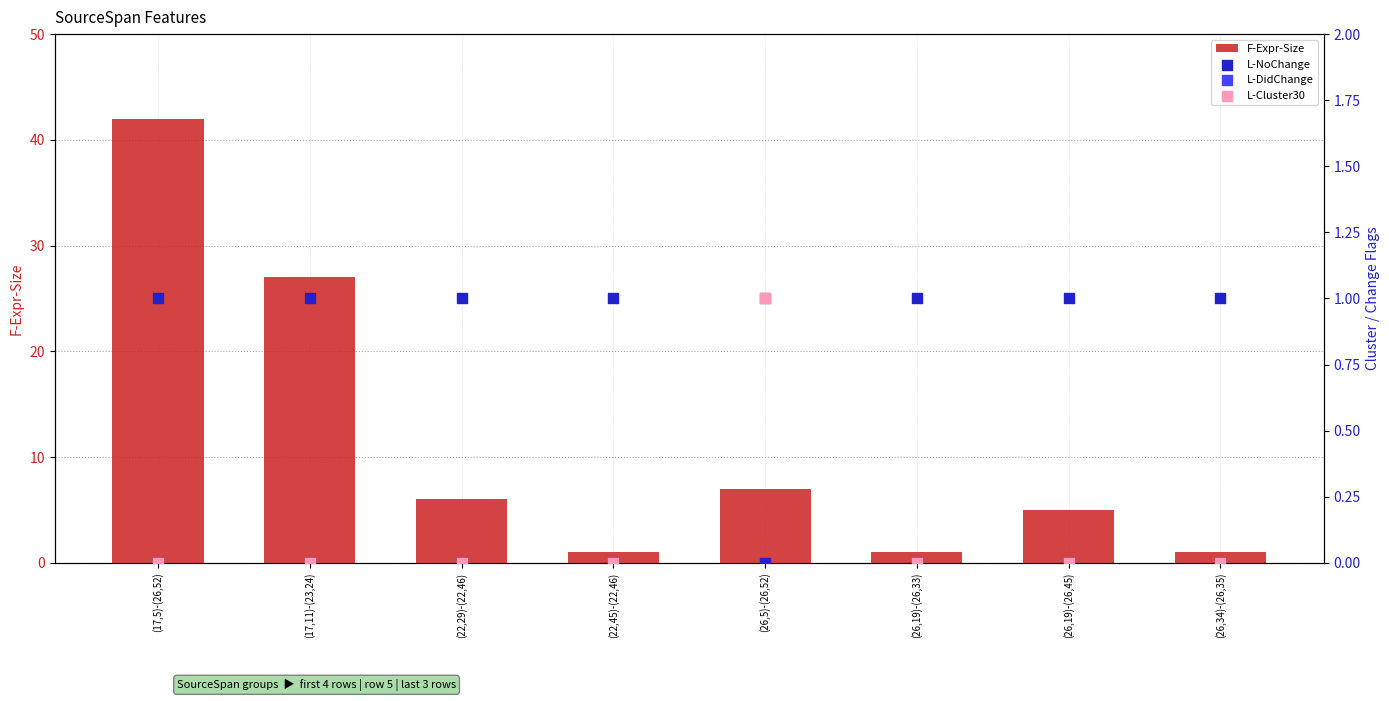

Is the value of F-Expr-Size at (26,19)-(26,45) greater than the value of L-Cluster30 at (22,45)-(22,46)?

Yes